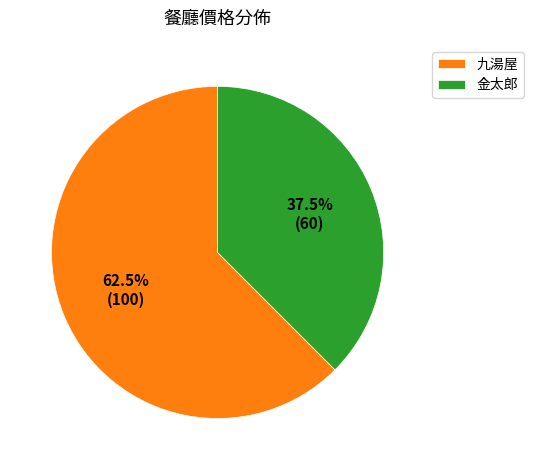

Combined, do 金太郎 and 九湯屋 account for over 50%?

Yes